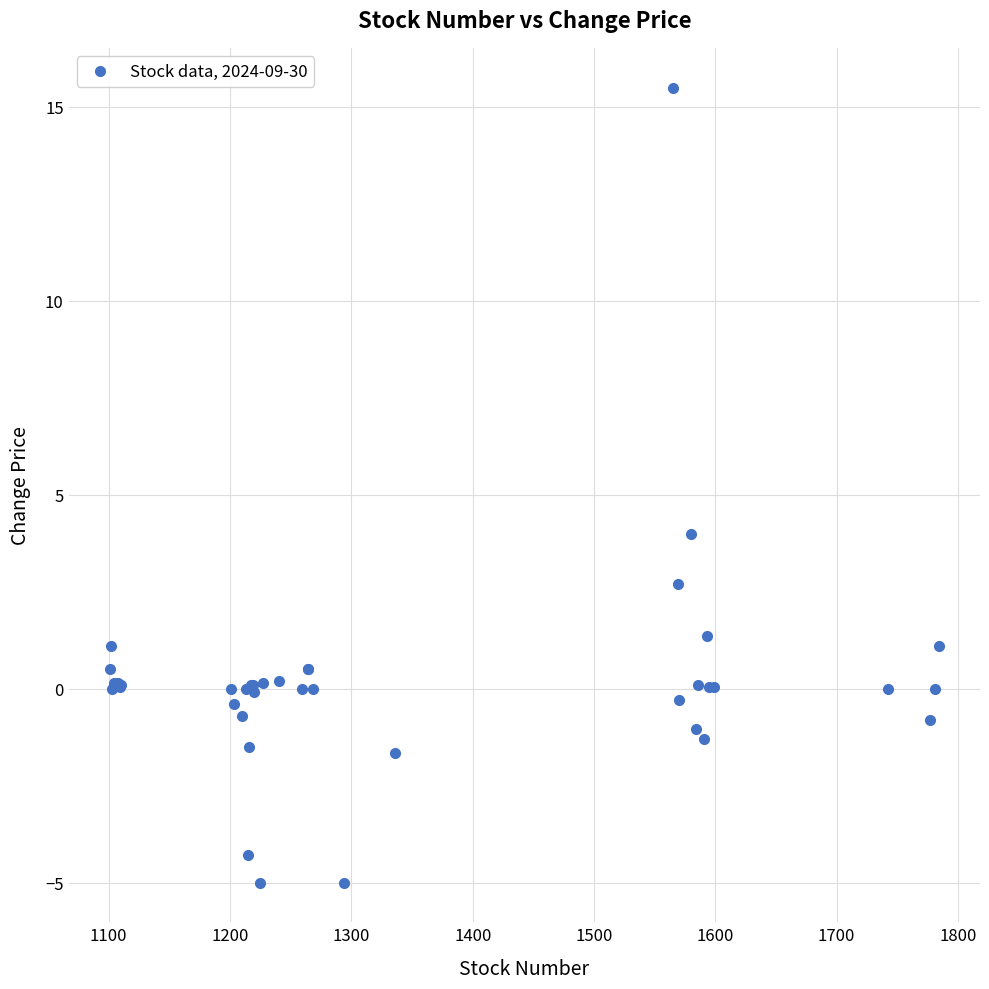

What Y value in the scatter plot is closest to 5?

4.0